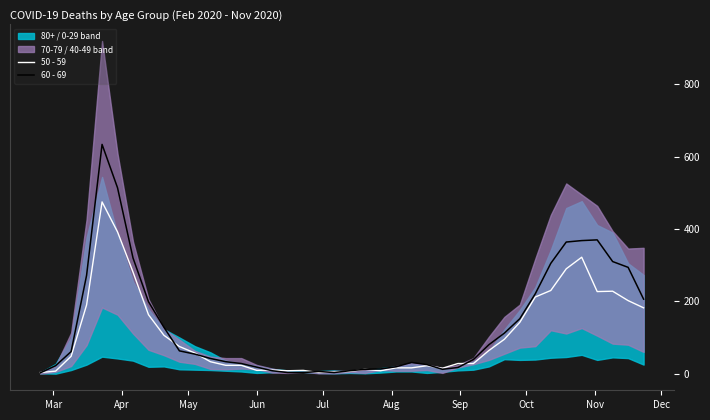

List the series in order of their overall mean, highest first.

60 - 69, 50 - 59